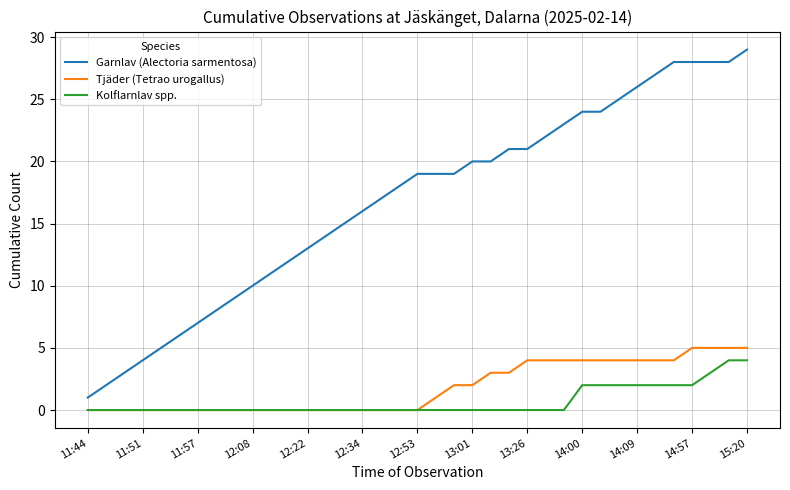

Which series has the largest range (max minus min)?

Garnlav (Alectoria sarmentosa)